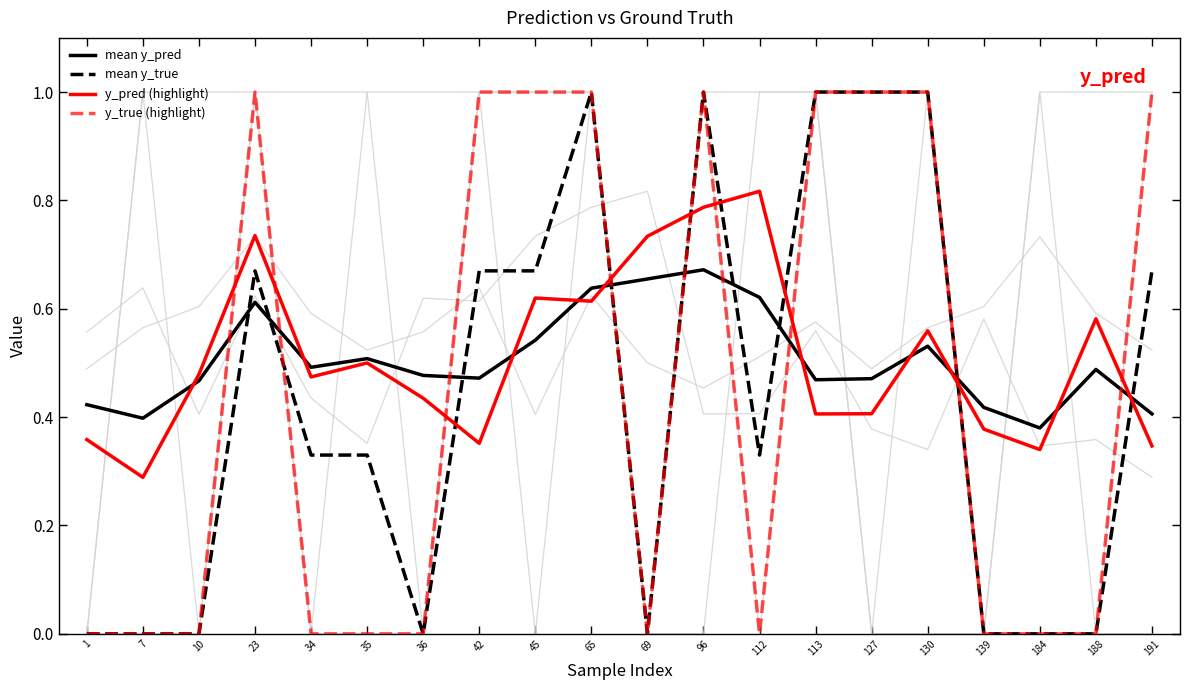

Read the mean y_true value at 23.

0.7